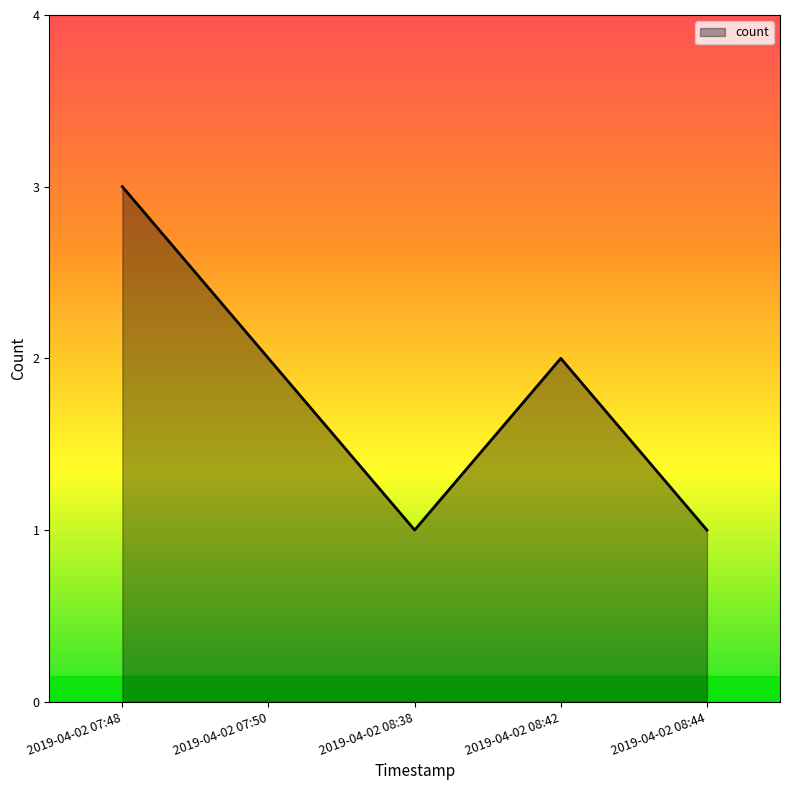

Reading left to right, list all the values displayed in this chart.

2019-04-02 07:48=3	2019-04-02 07:50=2	2019-04-02 08:38=1	2019-04-02 08:42=2	2019-04-02 08:44=1